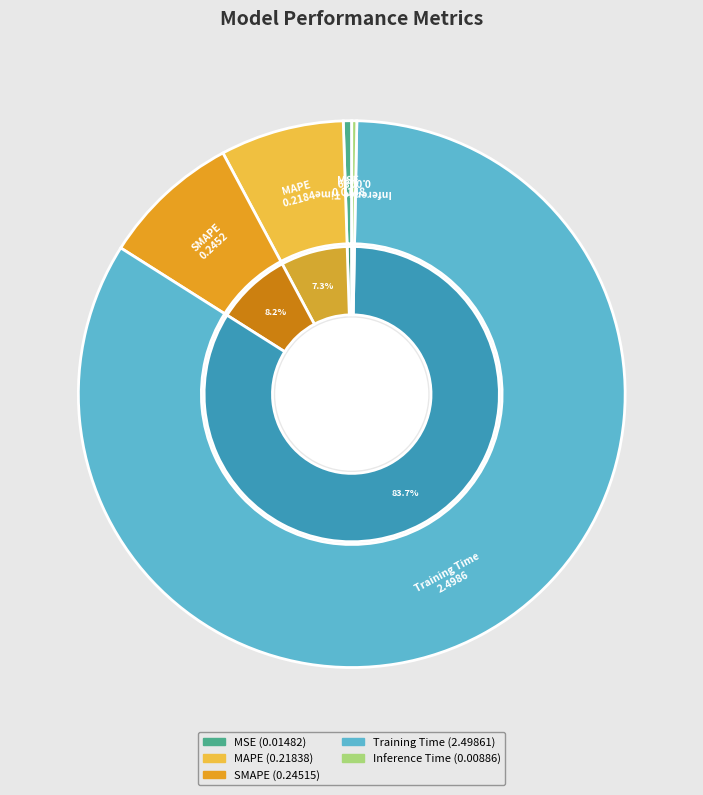

The Inference Time slice represents 1% of the pie. True or false?

False